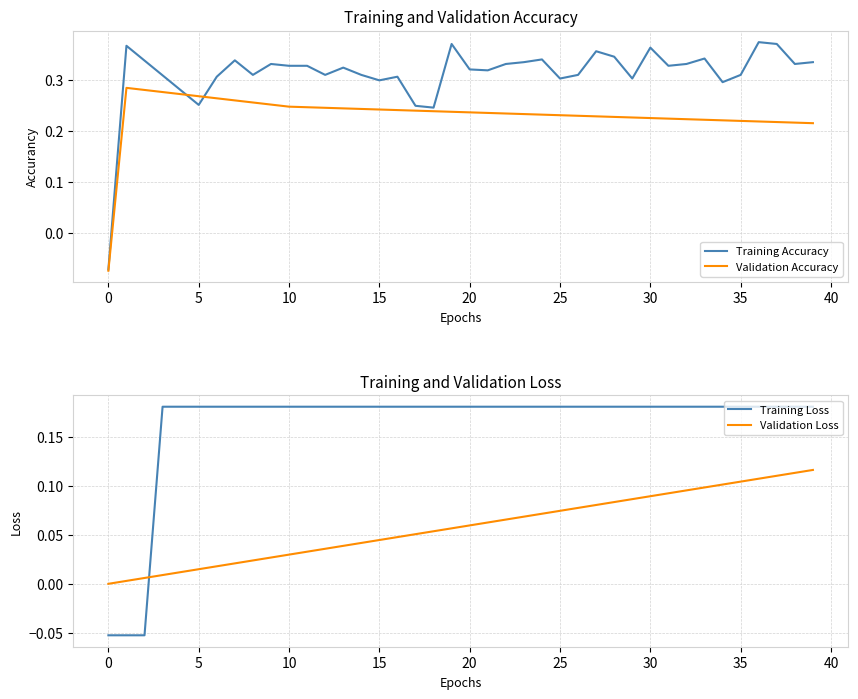

At how many categories does at least one series exceed 0?

39